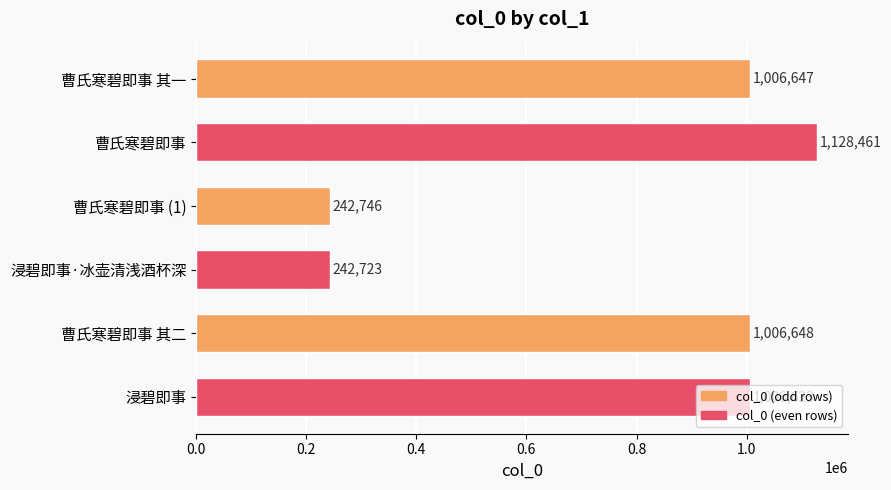

What is the smallest value displayed?

242723